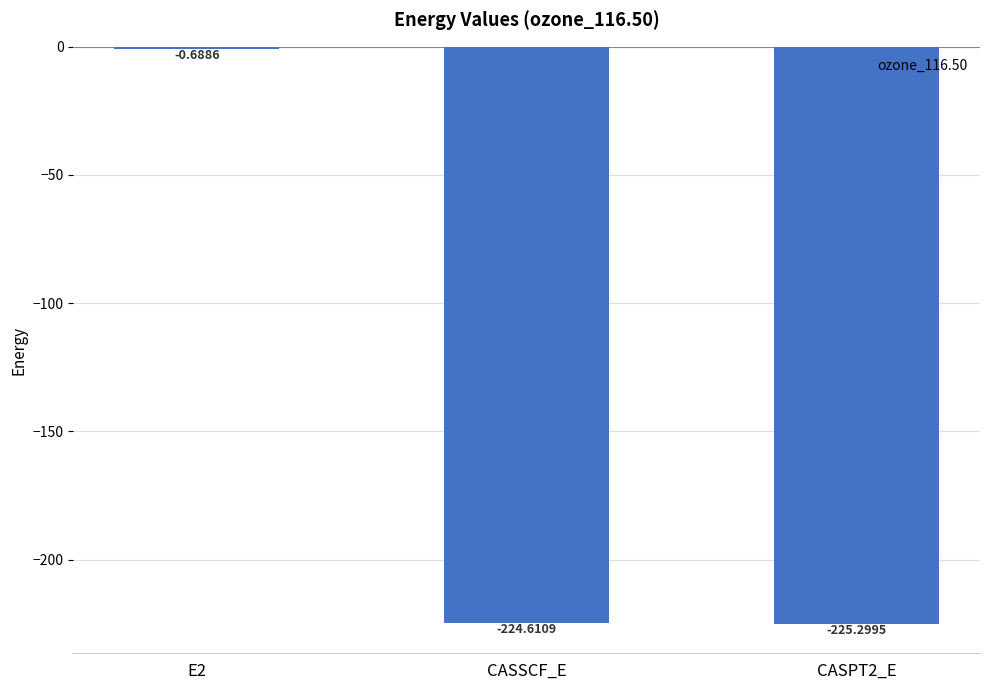

Which has a higher value, CASPT2_E or CASSCF_E?

CASSCF_E